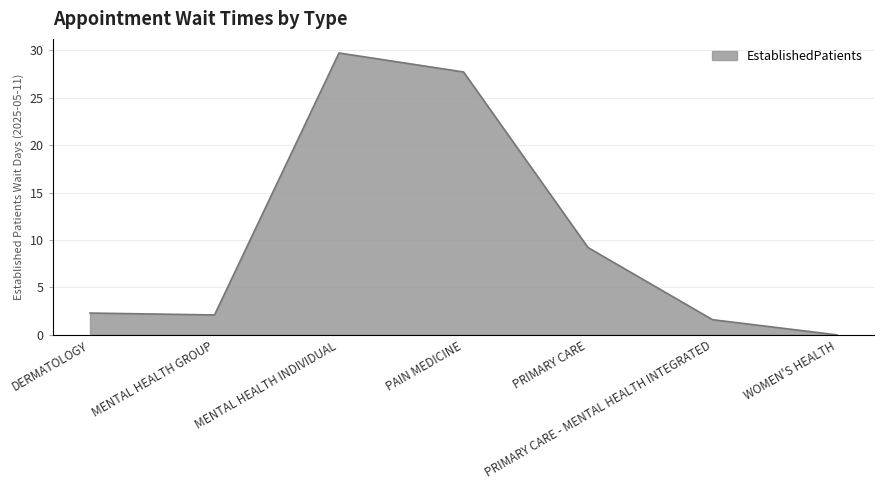

What position from the right is MENTAL HEALTH INDIVIDUAL?

5